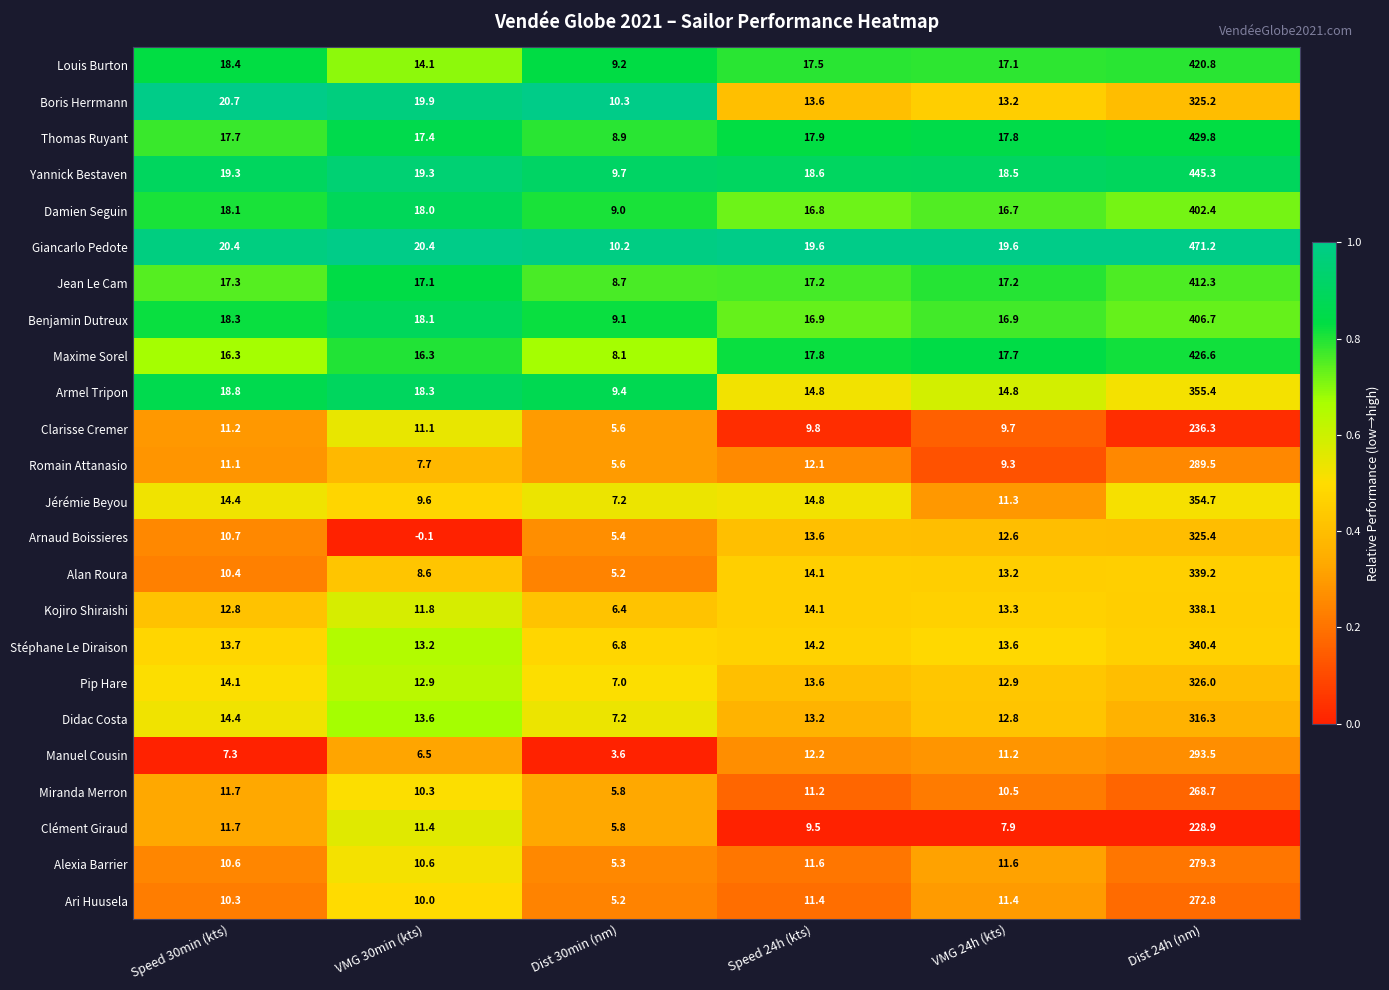

Which series changed the most between VMG 30min (kts) and VMG 24h (kts)?

Arnaud Boissieres